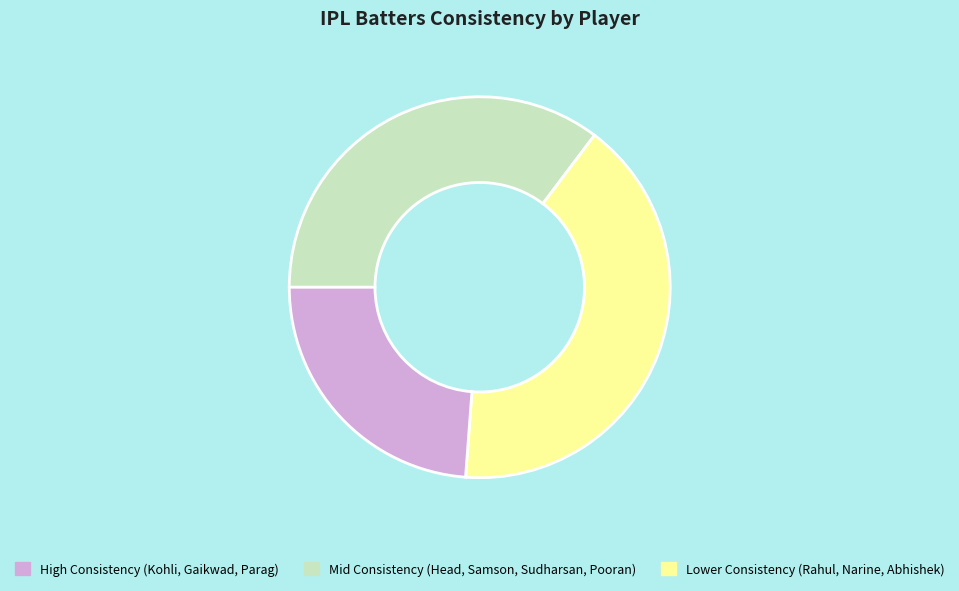

Is it true that Mid Consistency (Head, Samson, Sudharsan, Pooran) is 41% of the pie?

True